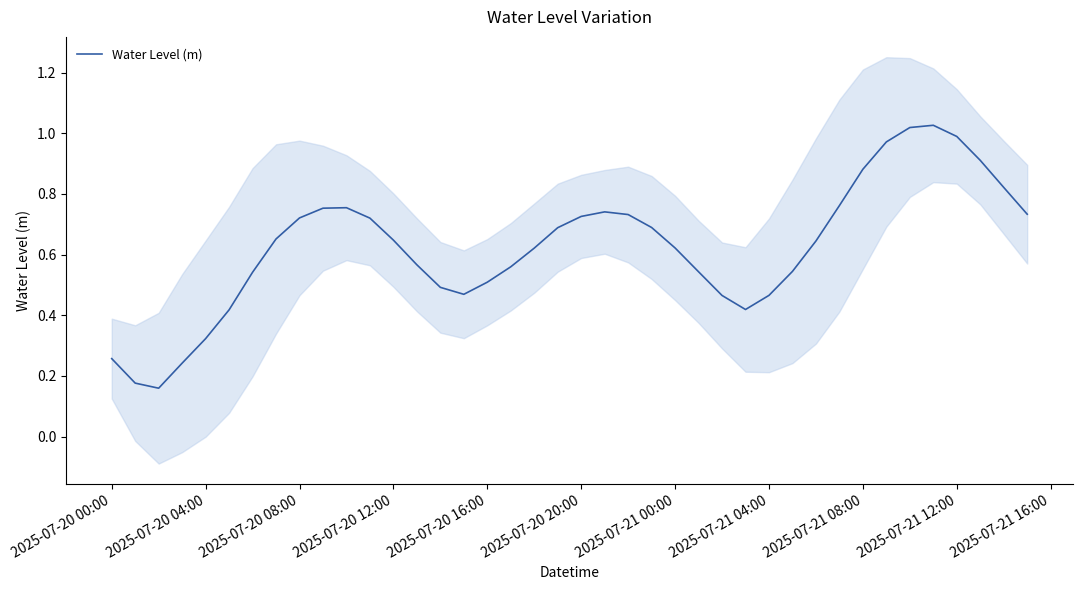

The value of Water Level (m) at 2025-07-20 08:00 is 0.4. True or false?

False